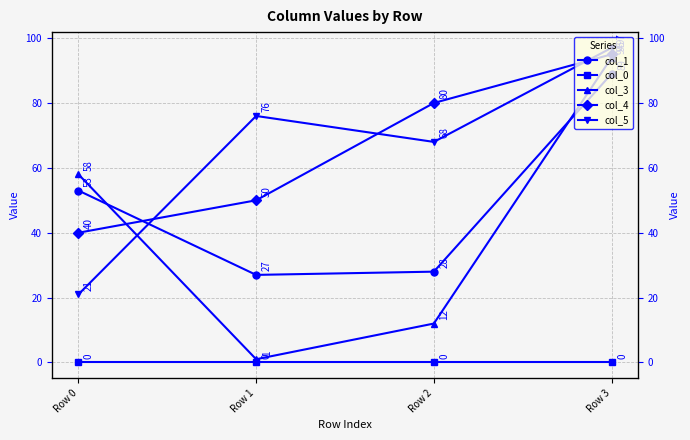

At how many categories does at least one series exceed 11?

4